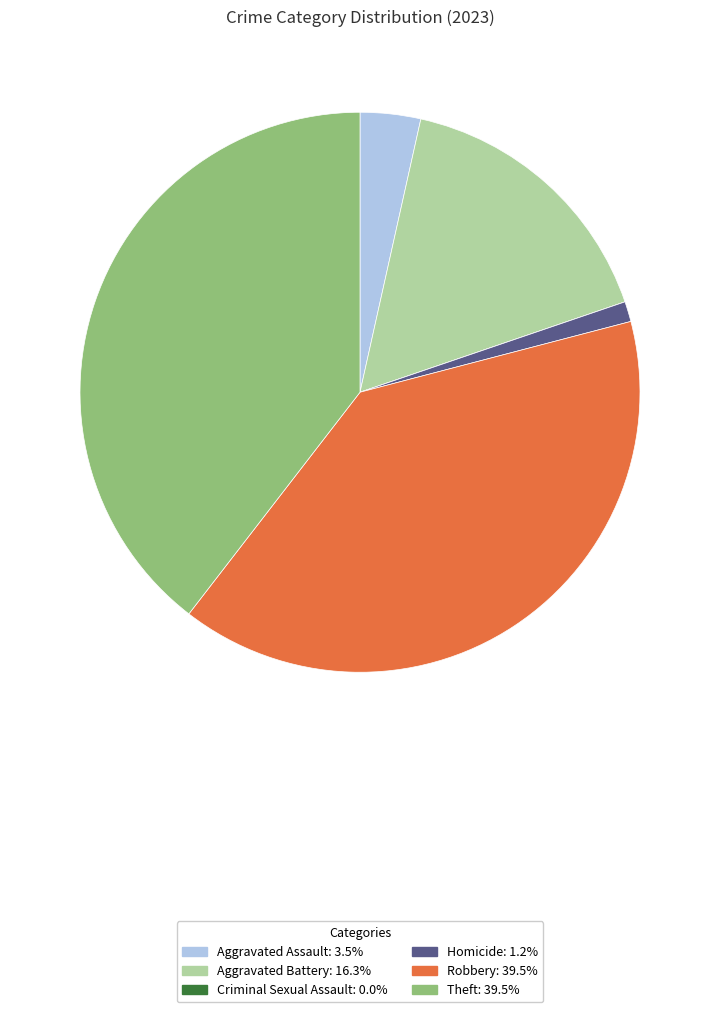

Is the sum of Robbery and Aggravated Battery greater than half?

Yes